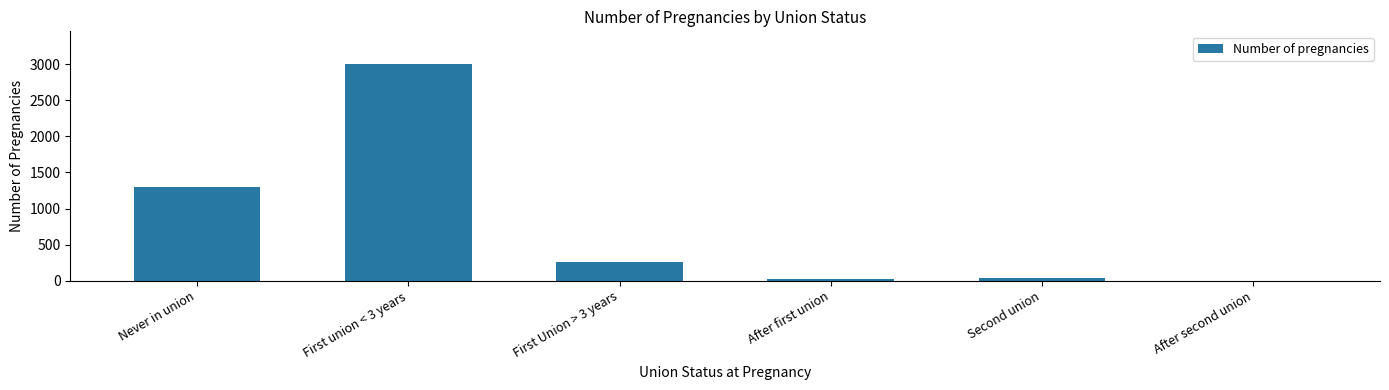

Reading left to right, transcribe all the data shown in this chart.

1300	3004	261	18	41	0